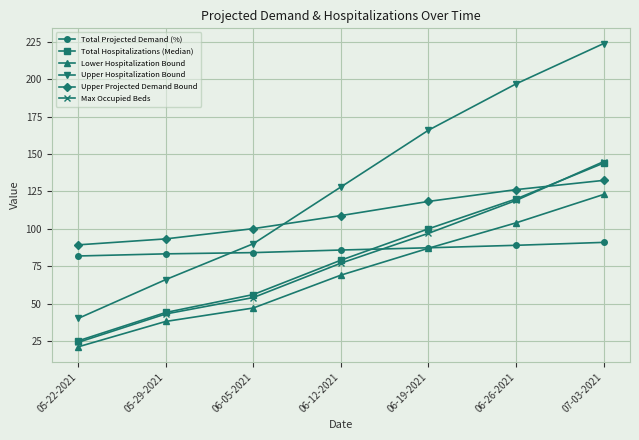

What is the difference between the maximum and minimum values in the Max Occupied Beds series?

121.0